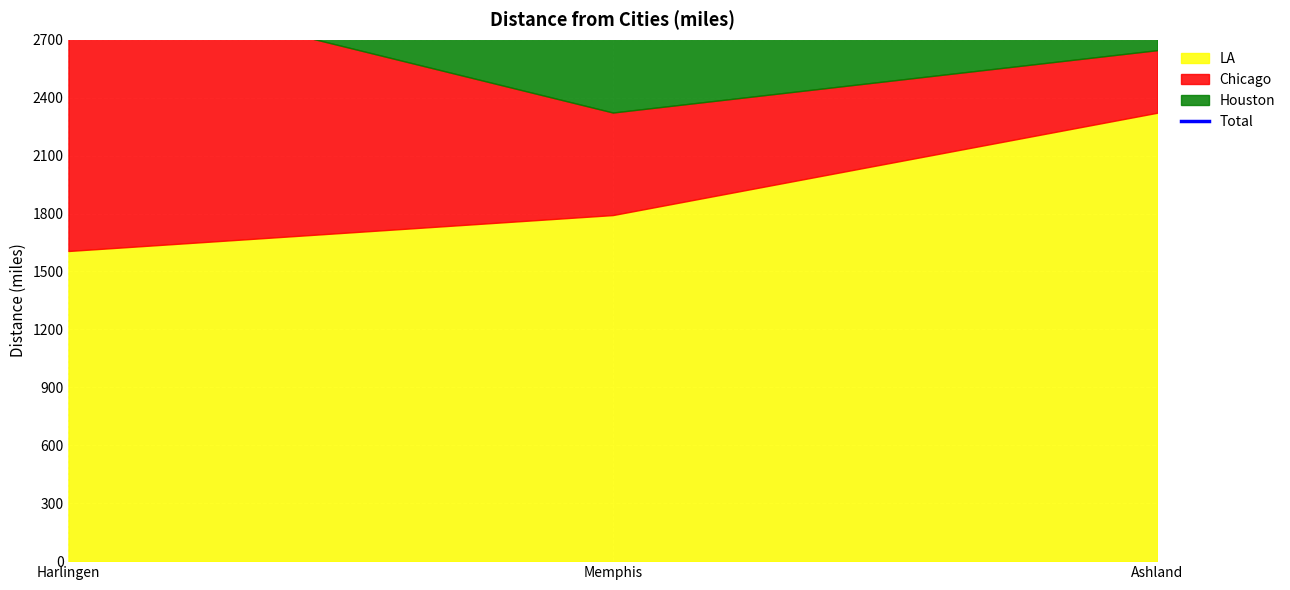

The chart shows a value of 2890 at Memphis. True or false?

True